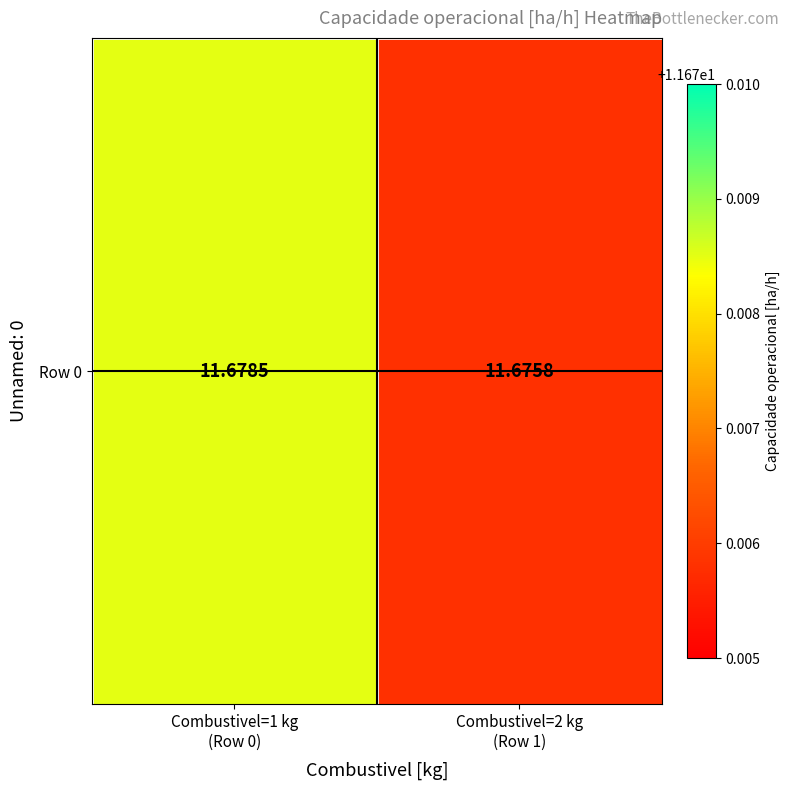

True or false: the data shows 11.7 at Combustivel=2 kg
(Row 1).

True